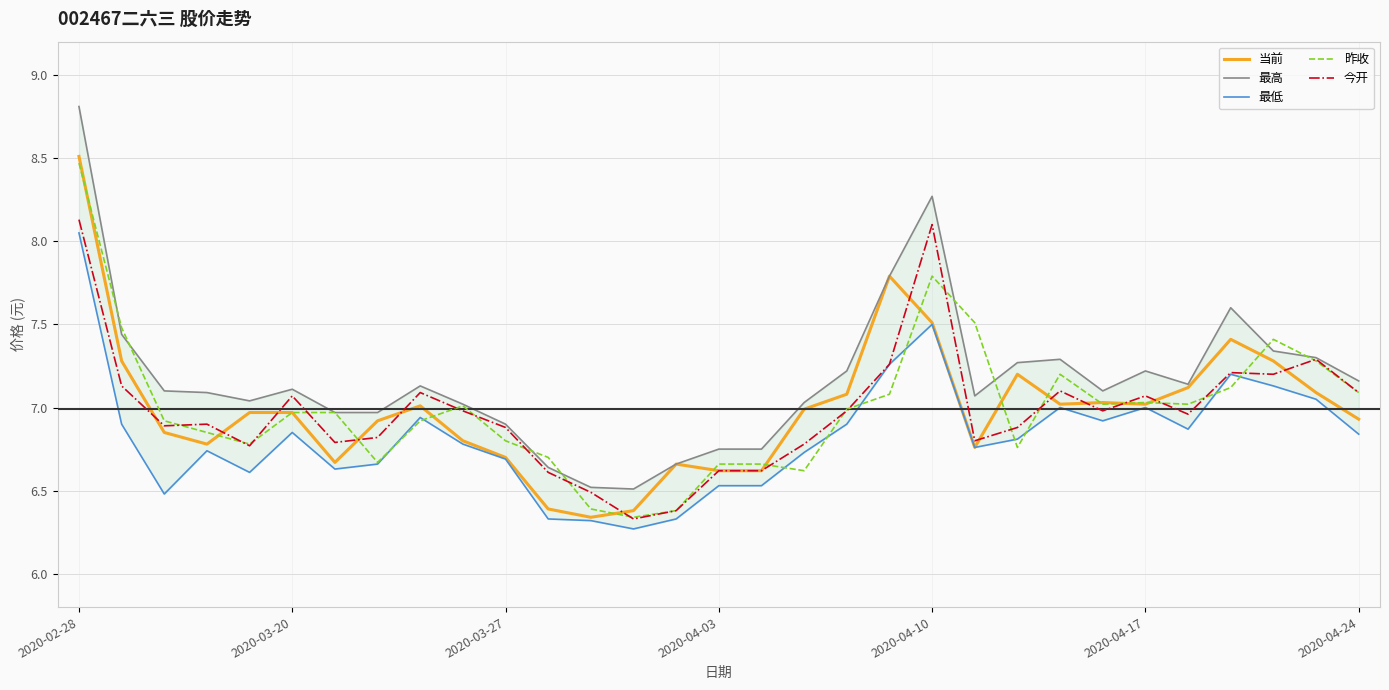

Read the 今开 value at 26.

7.0